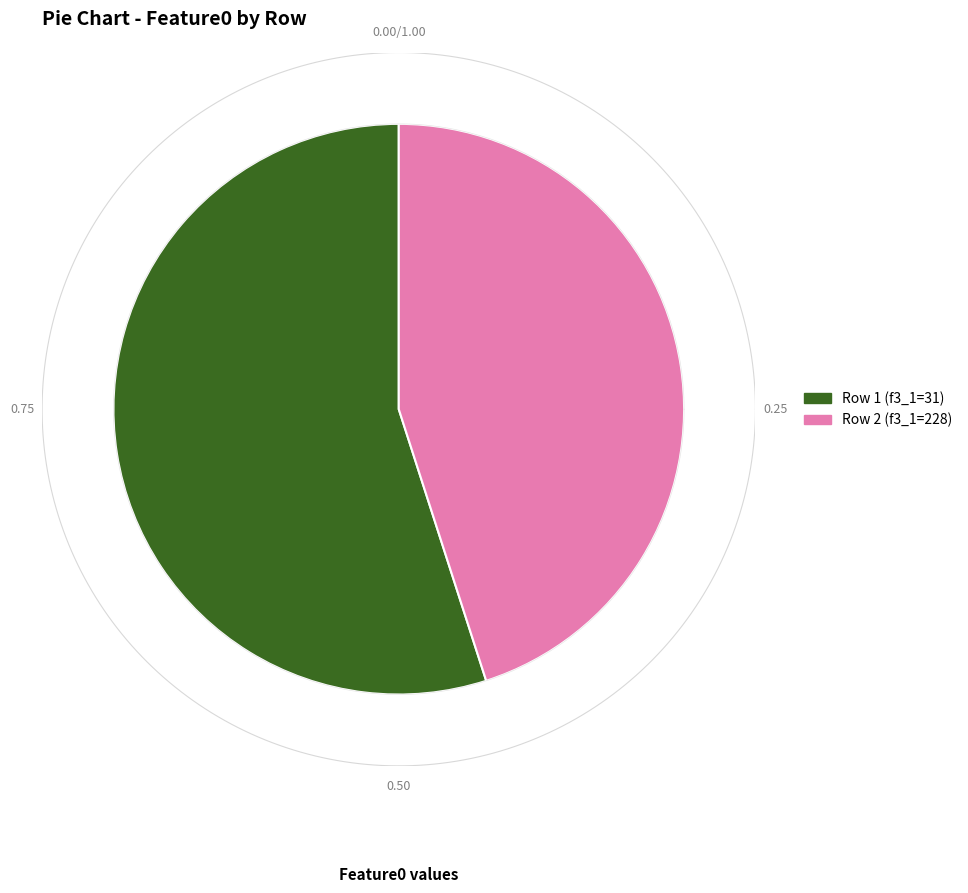

To the nearest percent, what percentage of the pie is feature3_1 = 228?

45%